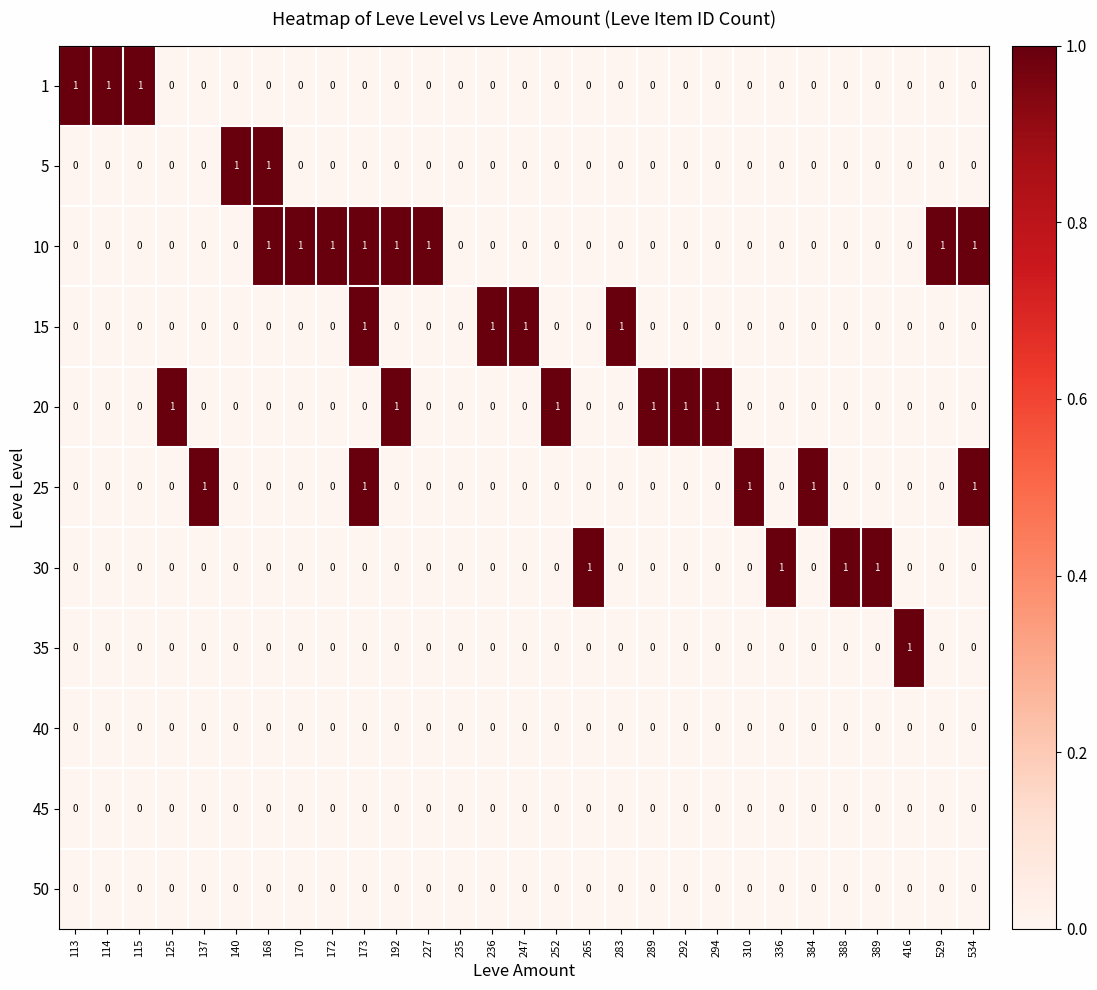

How many data points does each series have?

29